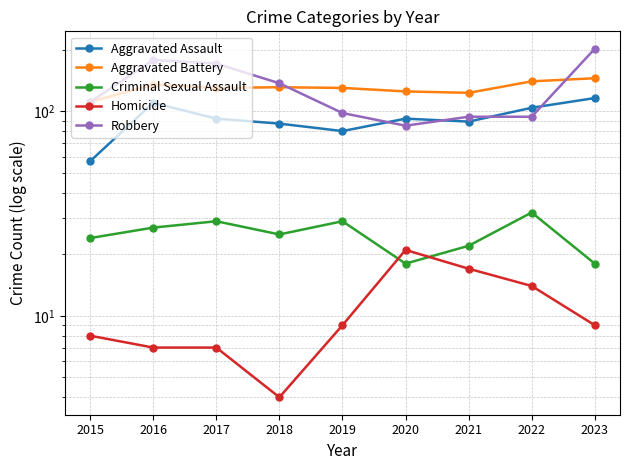

List the series in order of their peak value, highest first.

Robbery, Aggravated Battery, Aggravated Assault, Criminal Sexual Assault, Homicide